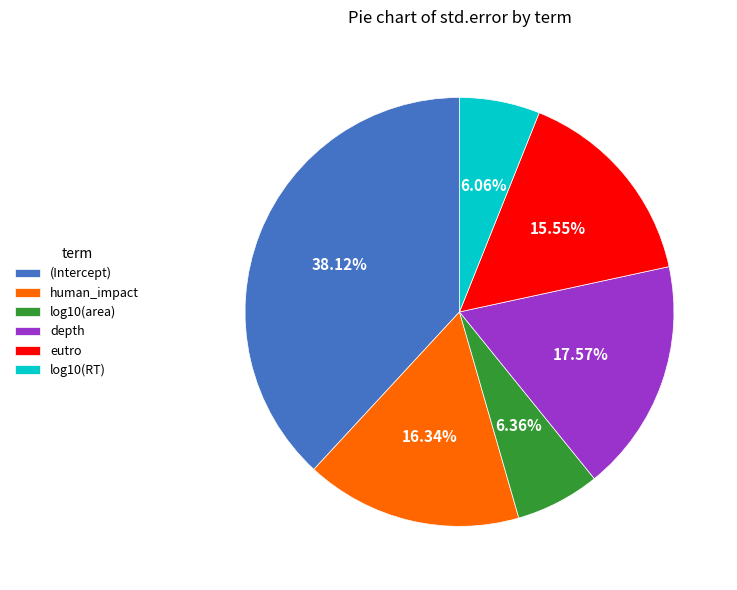

Is depth the majority of the pie?

No